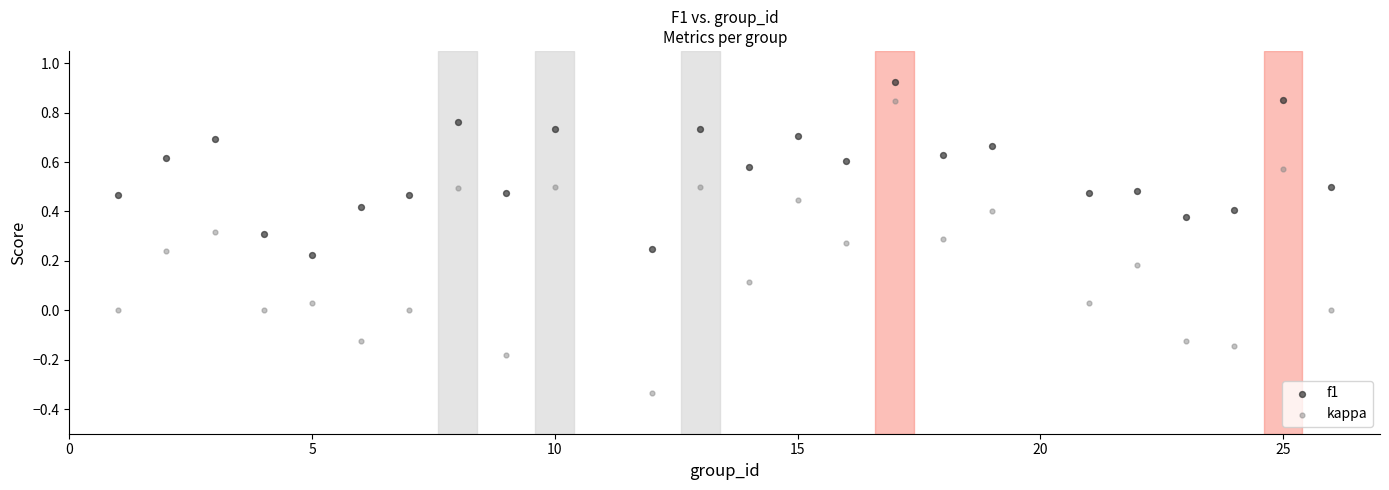

Which series has the largest Y range (max minus min)?

kappa